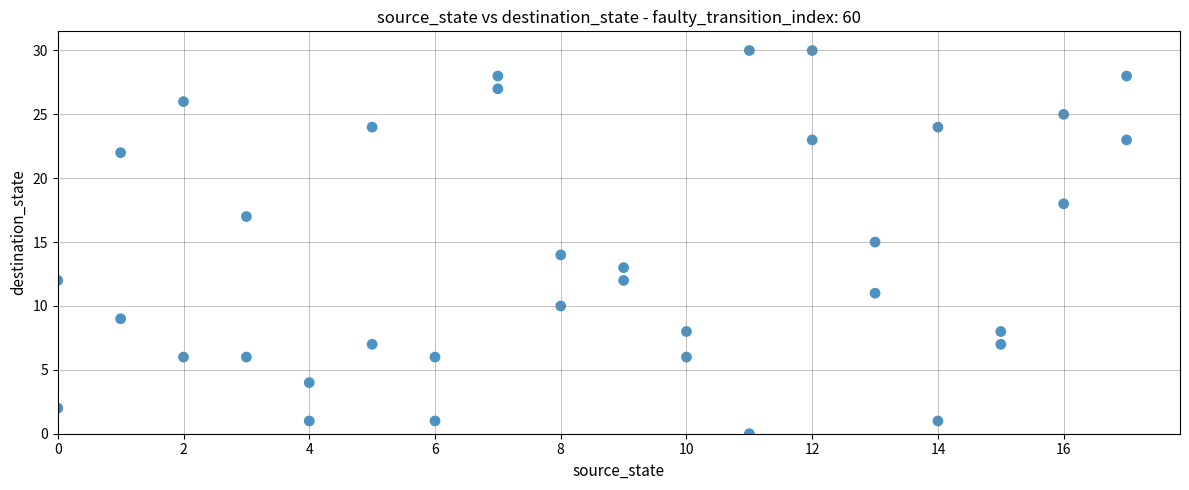

What is the range of Y values (max minus min)?

30